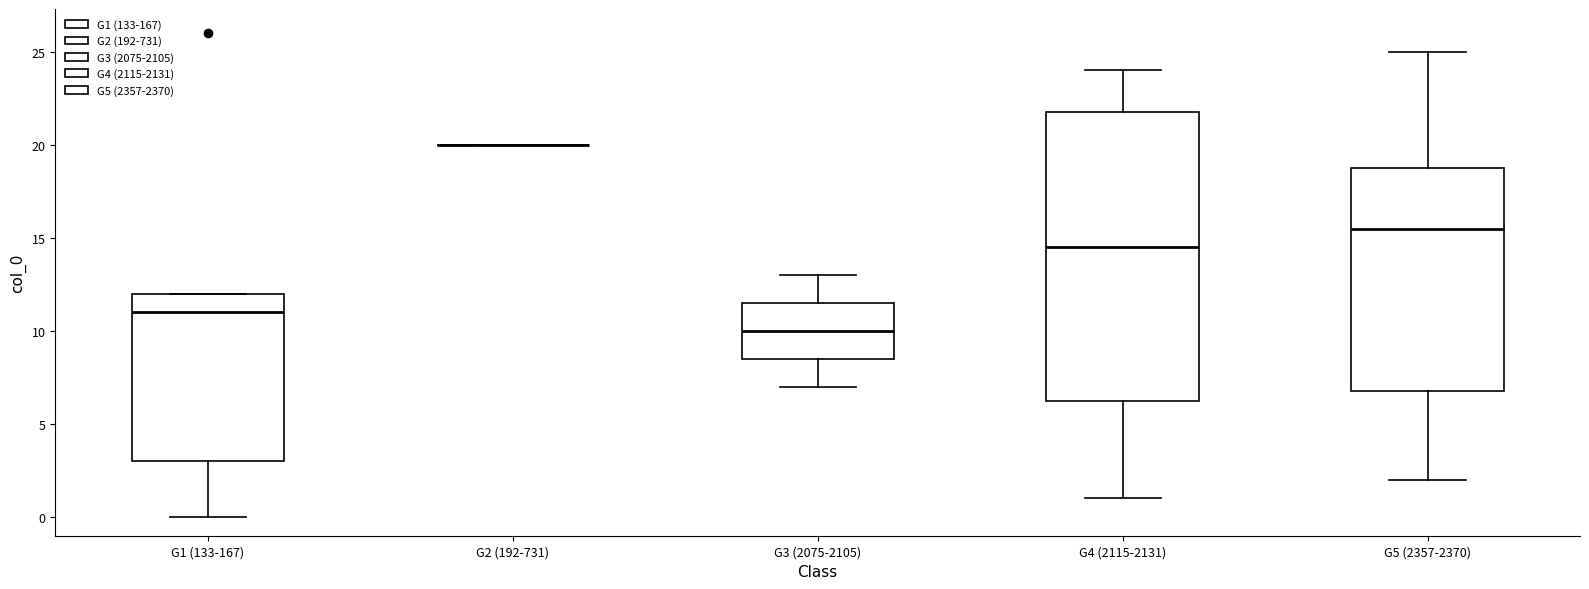

Comparing the boxes themselves (not the whiskers), which one is the tallest?

G4 (2115-2131)